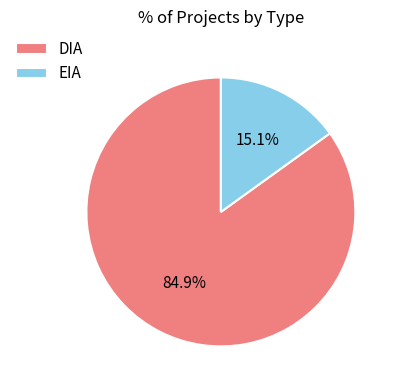

Which category has the biggest portion of the pie?

DIA